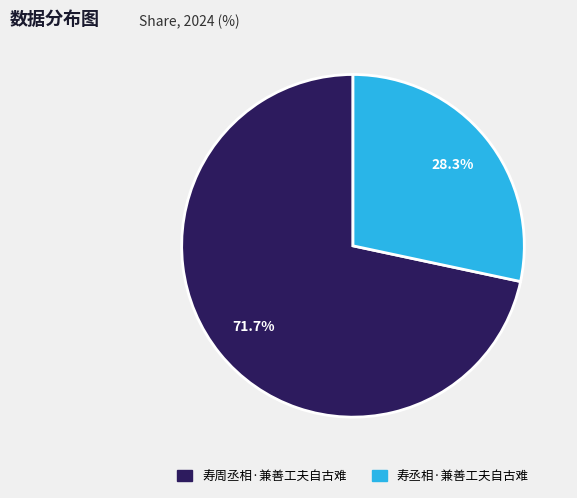

How many slices are in this pie chart?

2